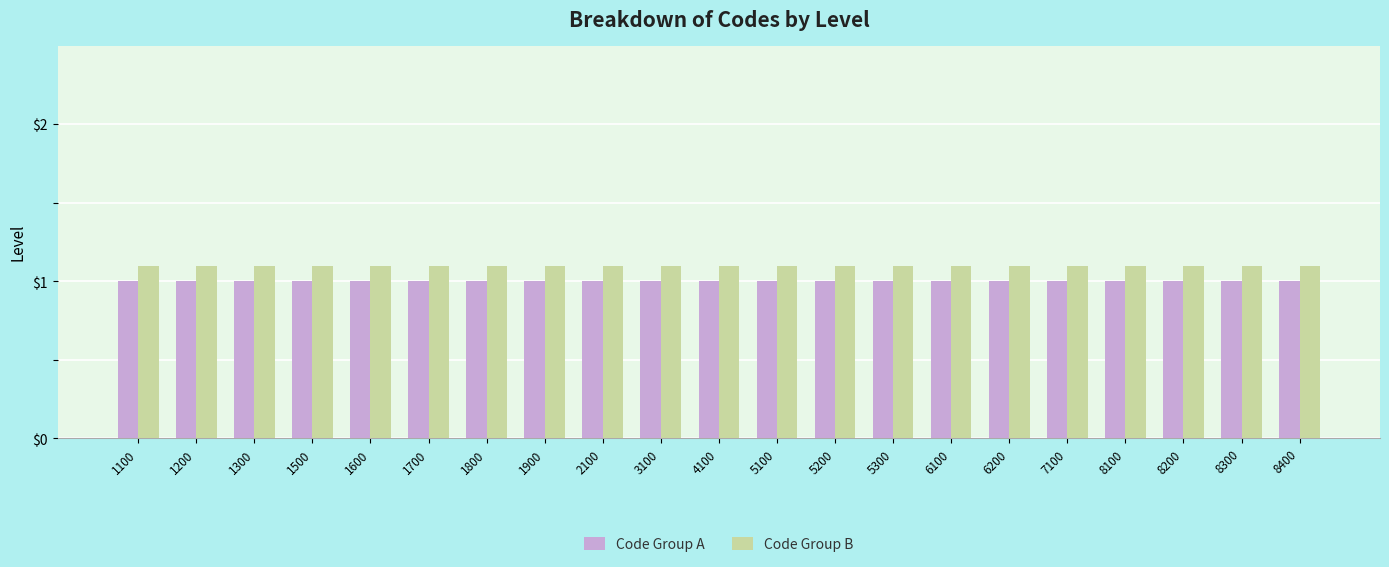

At how many categories does at least one series exceed 1?

21